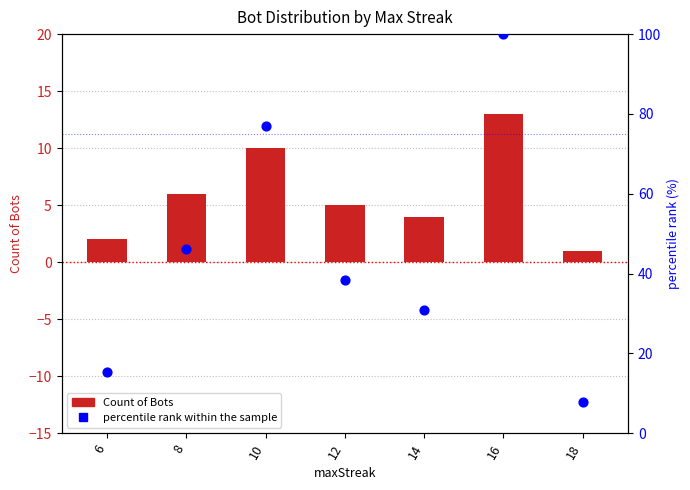

What are all the series names shown in the legend?

Count of Bots, percentile rank within the sample